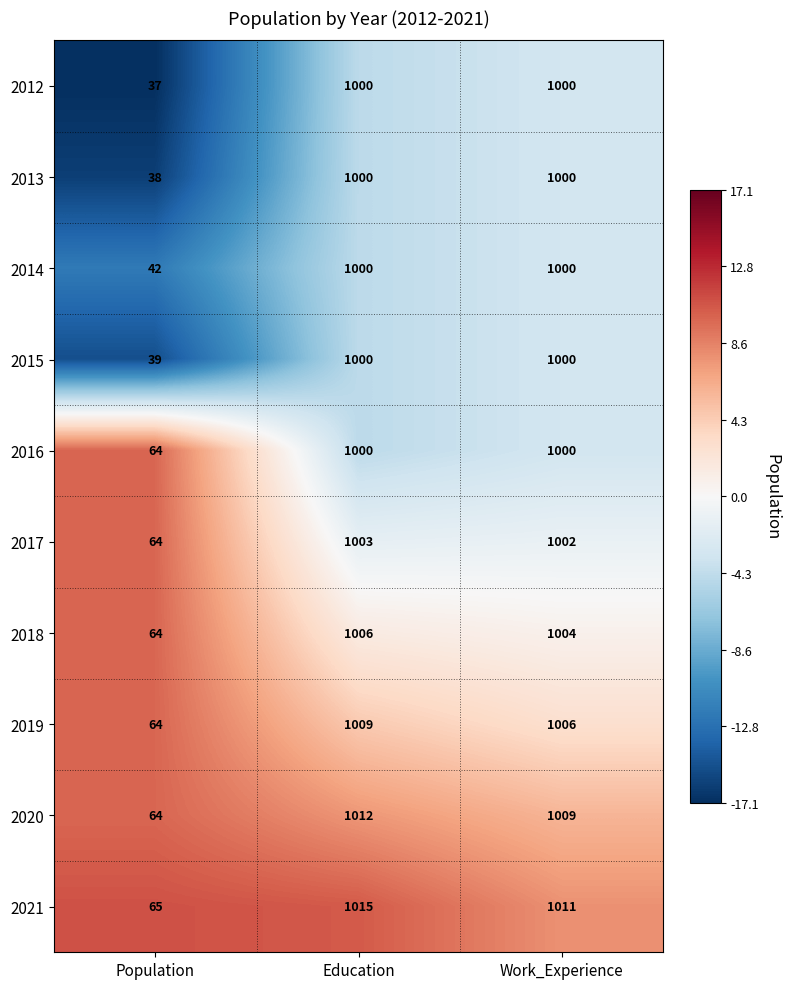

How many data points does each series have?

3